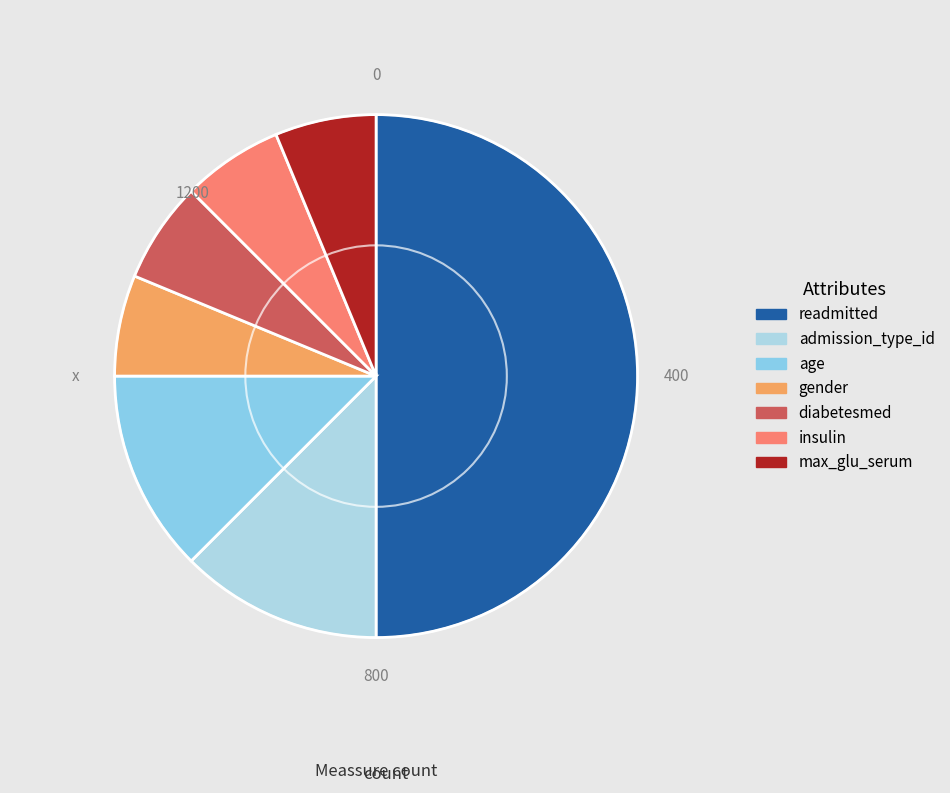

Is there any slice that represents more than half of the pie?

No